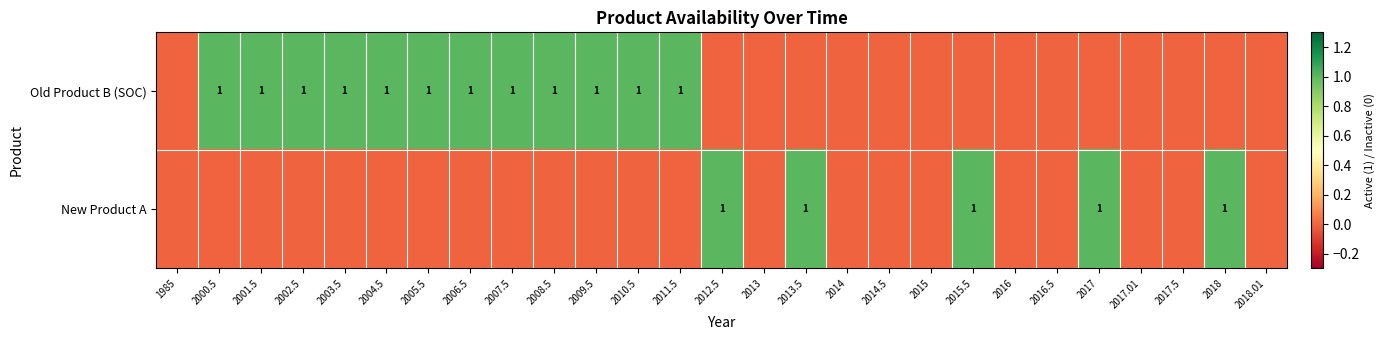

The value of Old Product B (SOC) at 2010.5 is 0. True or false?

False